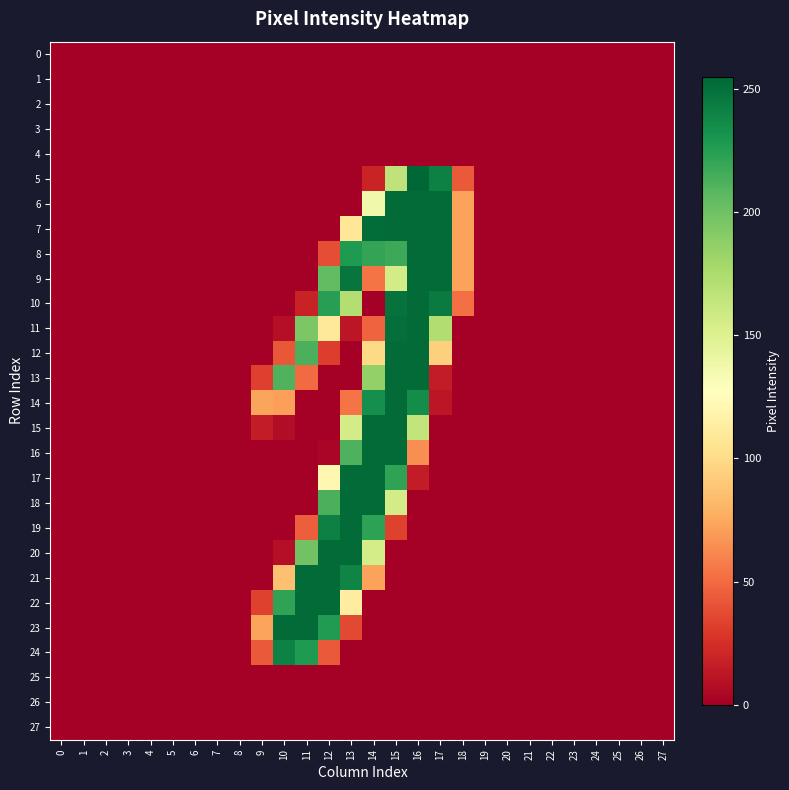

What is the total value across all series at 16?

2758